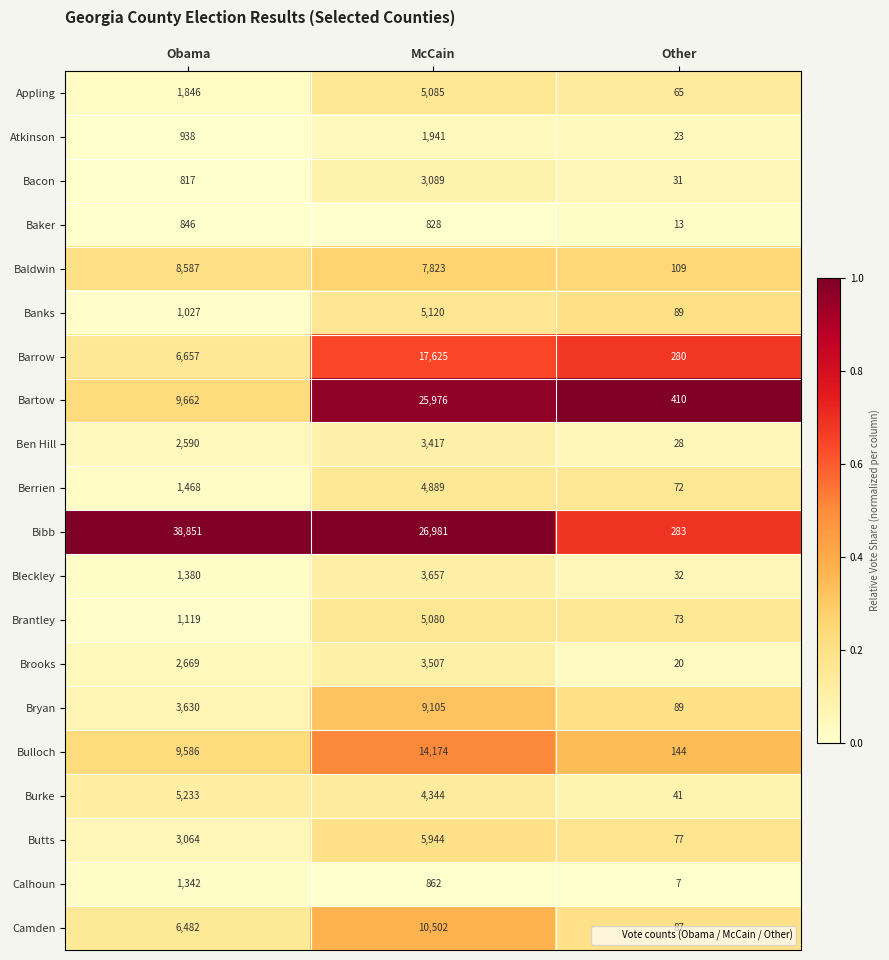

The Brantley series shows 1613 at Obama. True or false?

False